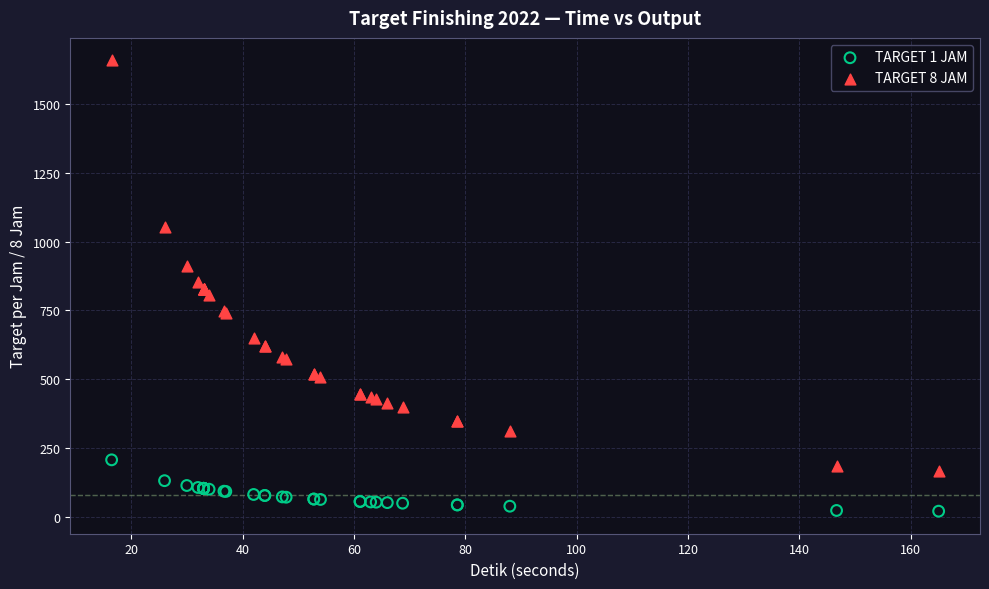

Which series contains the highest Y value?

TARGET 8 JAM